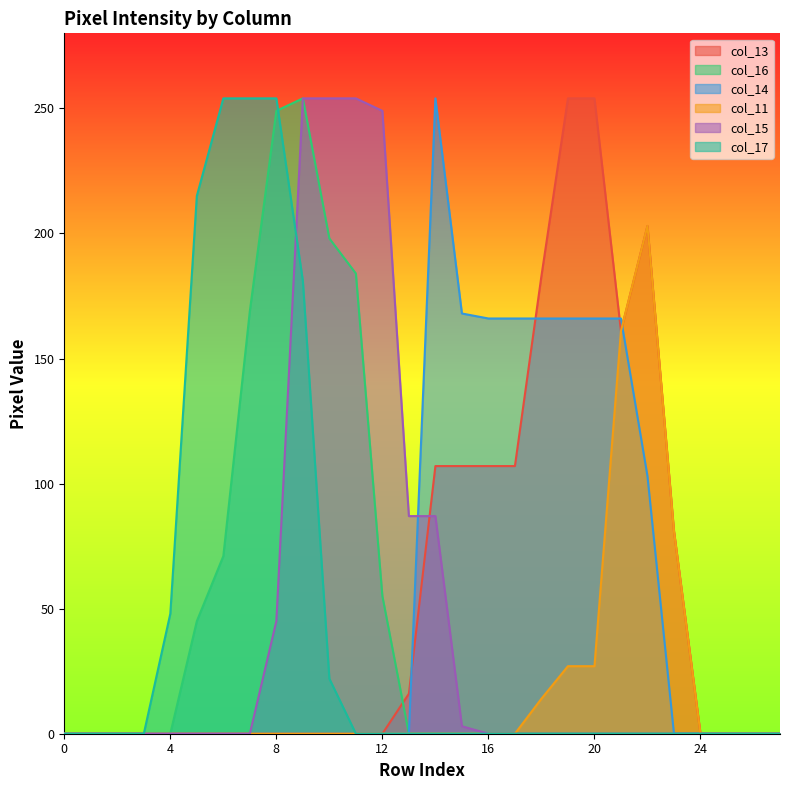

What is the greatest value displayed?

254